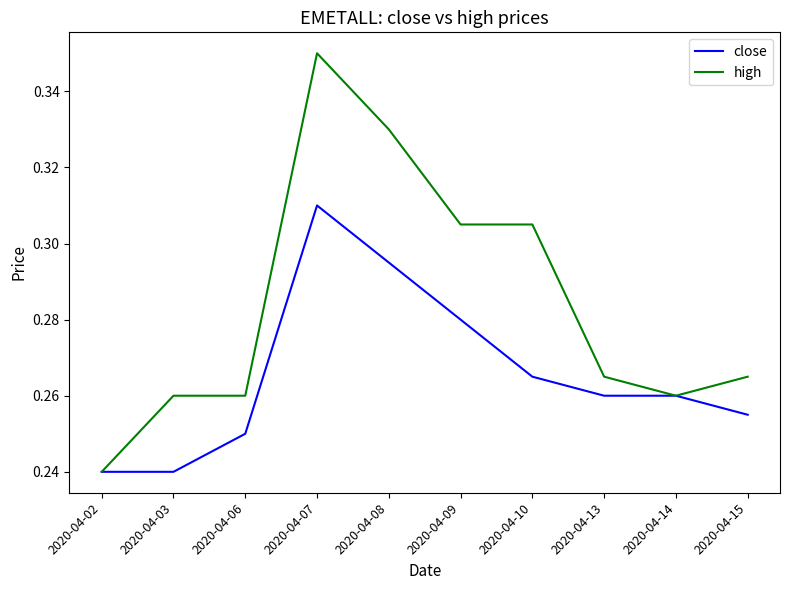

What is the difference between the maximum and minimum values in the high series?

0.1